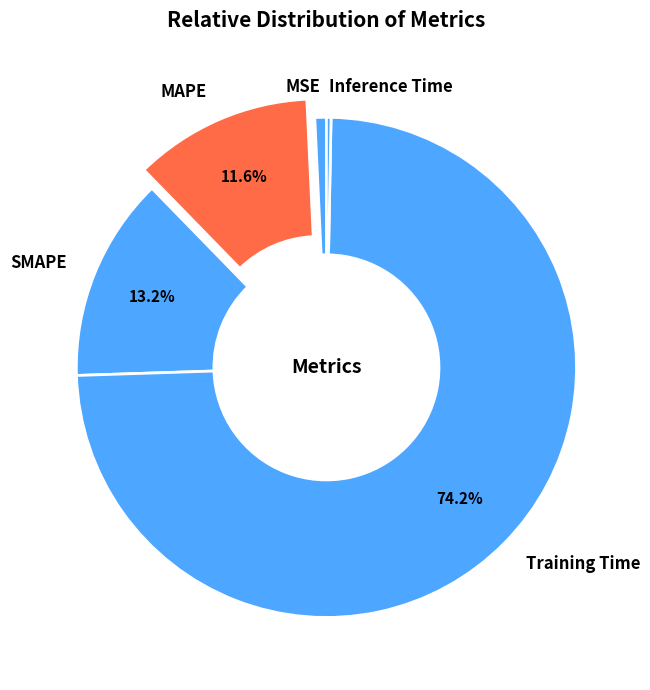

True or false: SMAPE accounts for 23% of the total.

False